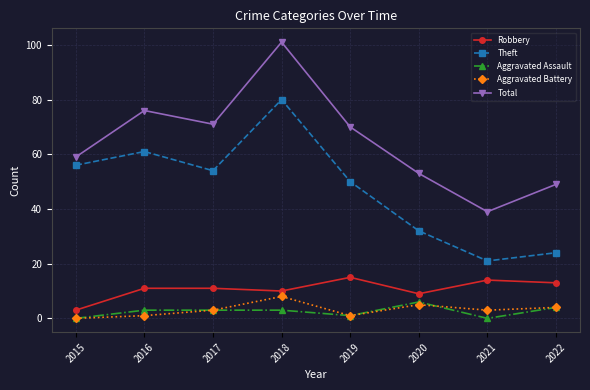

Which category has the highest value in the Aggravated Battery series?

2018